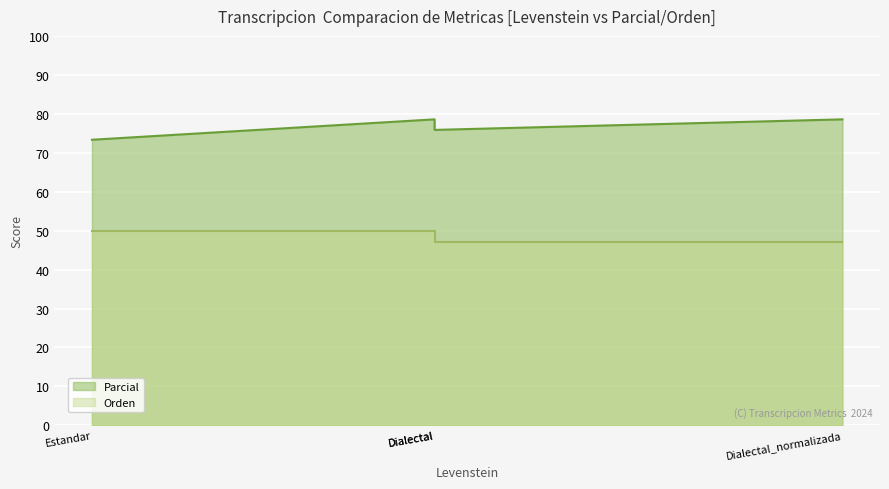

True or false: Orden and Parcial intersect in this chart.

False